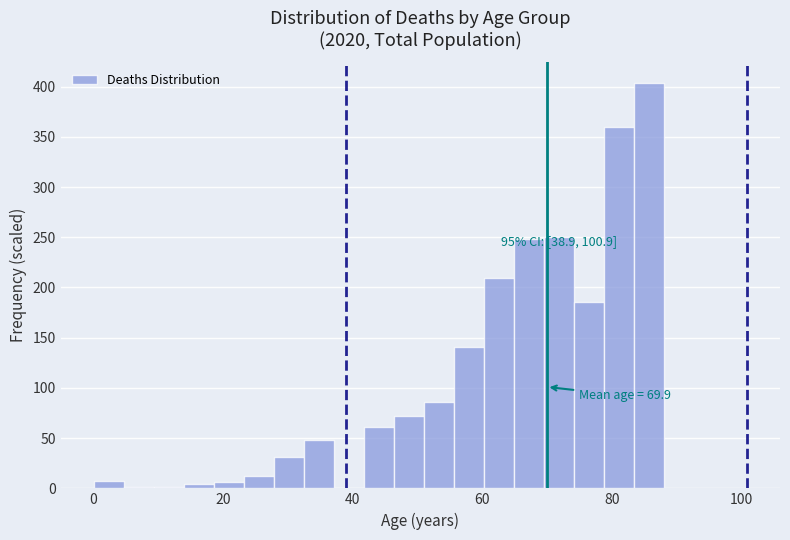

Around what value on the x-axis is the tallest bar? Give the approximate position of its centre, as read against the axis.

86